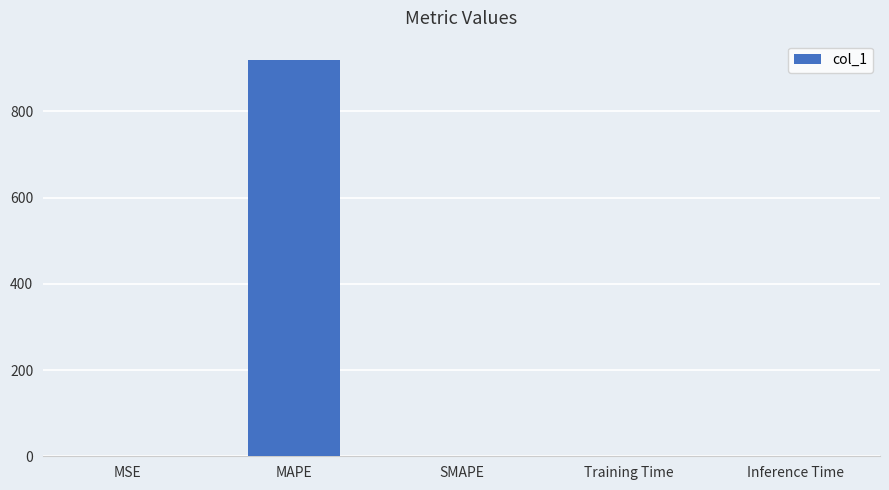

What is the sum of the values at MAPE and Inference Time?

917.9